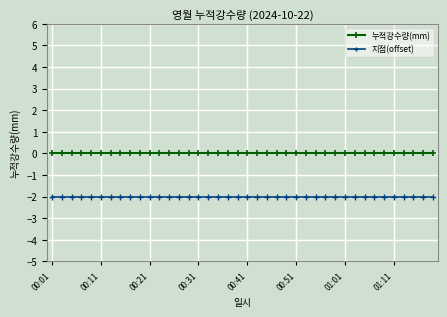

What is the value of the 지점(offset) point at the 11th from the left?

-2